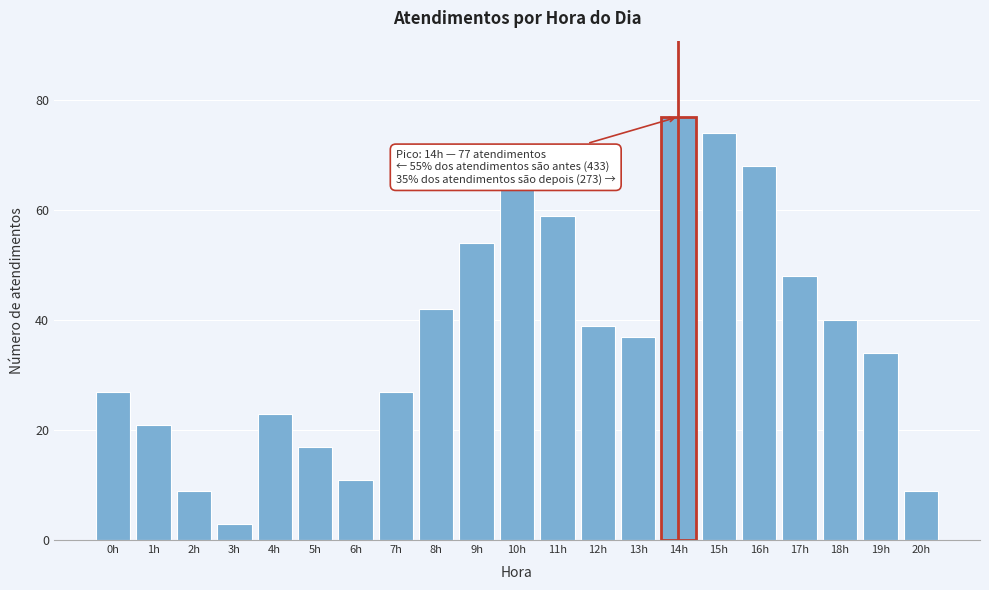

Reading left to right, what are all the values shown in this chart?

0h=27	1h=21	2h=9	3h=3	4h=23	5h=17	6h=11	7h=27	8h=42	9h=54	10h=64	11h=59	12h=39	13h=37	14h=77	15h=74	16h=68	17h=48	18h=40	19h=34	20h=9